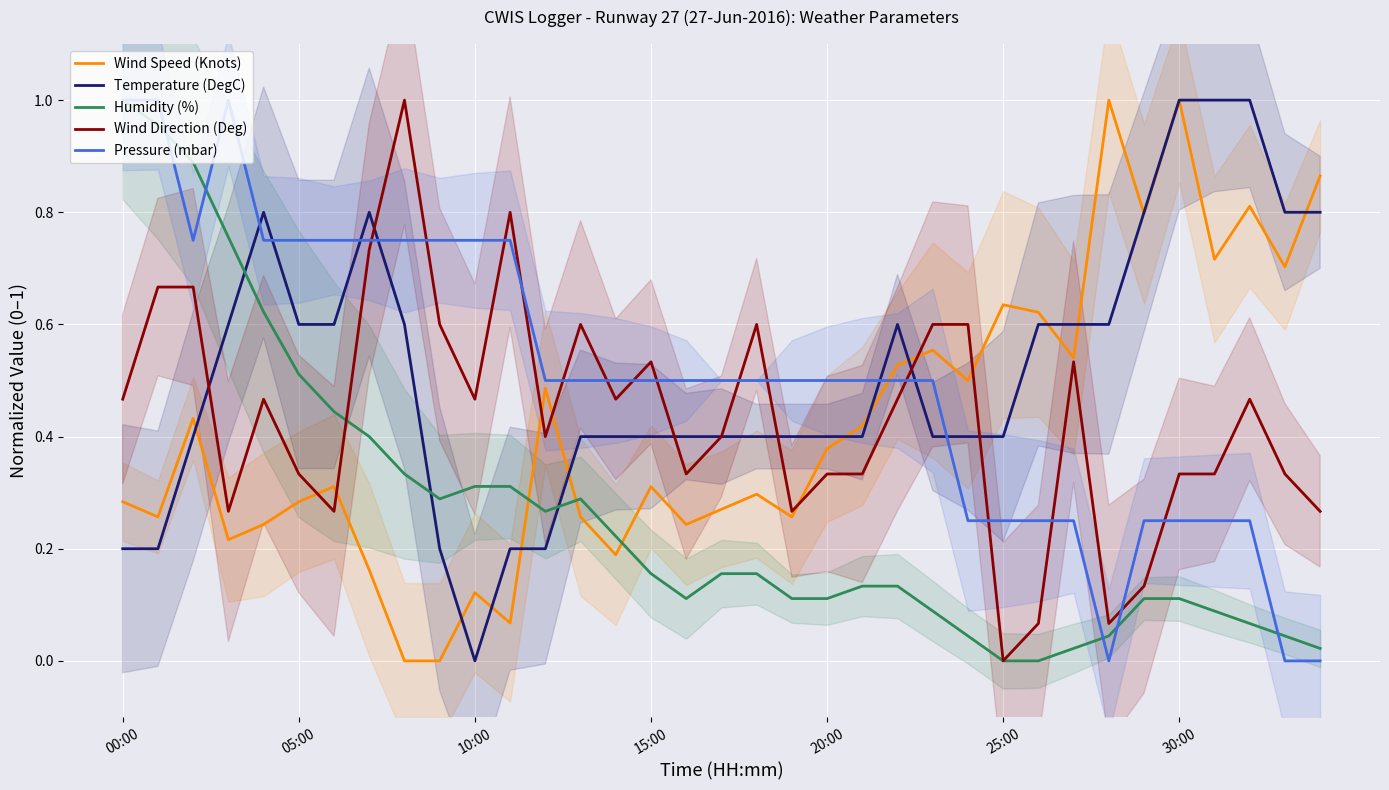

Reading left to right, list all the values displayed in this chart.

Wind Speed (Knots): 0.3	0.3	0.4	0.2	0.2	0.3	0.3	0.2	0.0	0.0	0.1	0.1	0.5	0.3	0.2	0.3	0.2	0.3	0.3	0.3	0.4	0.4	0.5	0.6	0.5	0.6	0.6	0.5	1.0	0.8	1.0	0.7	0.8	0.7	0.9
Temperature (DegC): 0.2	0.2	0.4	0.6	0.8	0.6	0.6	0.8	0.6	0.2	0.0	0.2	0.2	0.4	0.4	0.4	0.4	0.4	0.4	0.4	0.4	0.4	0.6	0.4	0.4	0.4	0.6	0.6	0.6	0.8	1.0	1.0	1.0	0.8	0.8
Humidity (%): 1.0	1.0	0.9	0.8	0.6	0.5	0.4	0.4	0.3	0.3	0.3	0.3	0.3	0.3	0.2	0.2	0.1	0.2	0.2	0.1	0.1	0.1	0.1	0.1	0.0	0.0	0.0	0.0	0.0	0.1	0.1	0.1	0.1	0.0	0.0
Wind Direction (Deg): 0.5	0.7	0.7	0.3	0.5	0.3	0.3	0.7	1.0	0.6	0.5	0.8	0.4	0.6	0.5	0.5	0.3	0.4	0.6	0.3	0.3	0.3	0.5	0.6	0.6	0.0	0.1	0.5	0.1	0.1	0.3	0.3	0.5	0.3	0.3
Pressure (mbar): 1.0	1.0	0.7	1.0	0.7	0.7	0.7	0.7	0.7	0.7	0.7	0.7	0.5	0.5	0.5	0.5	0.5	0.5	0.5	0.5	0.5	0.5	0.5	0.5	0.2	0.2	0.2	0.2	0.0	0.2	0.2	0.2	0.2	0.0	0.0